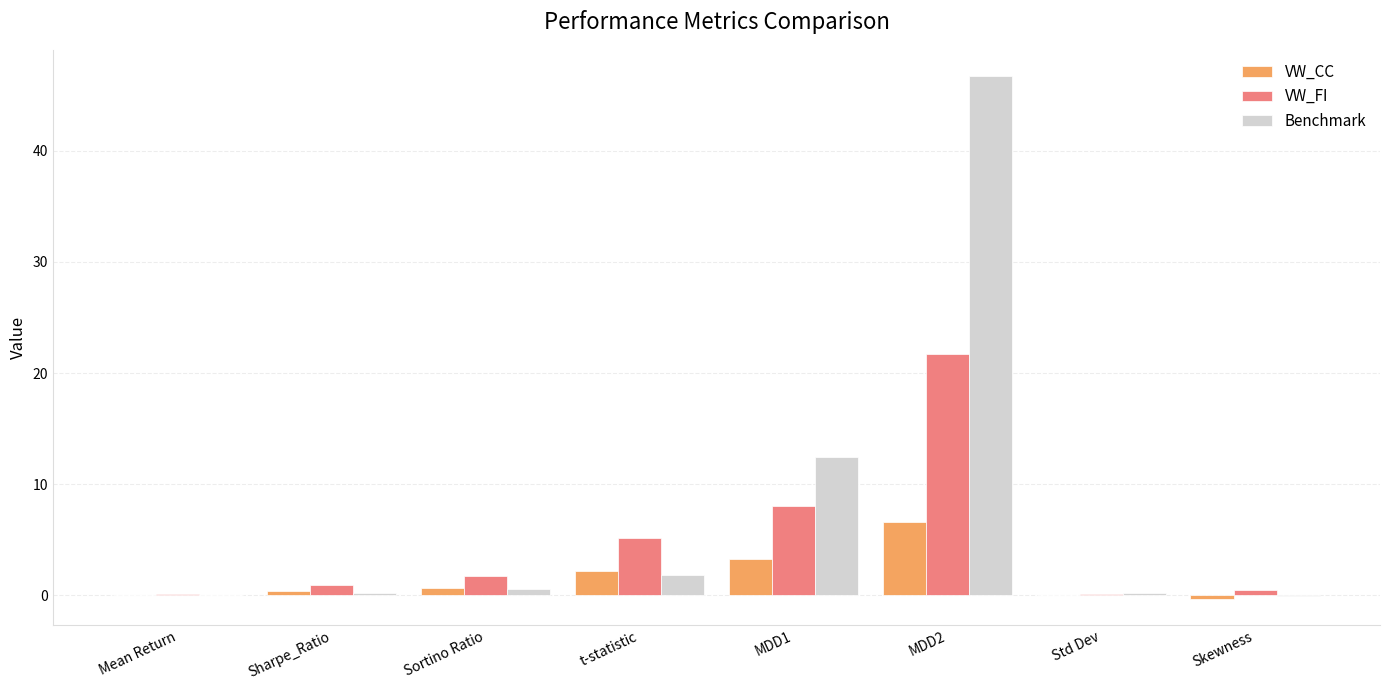

How many groups of bars are there?

8